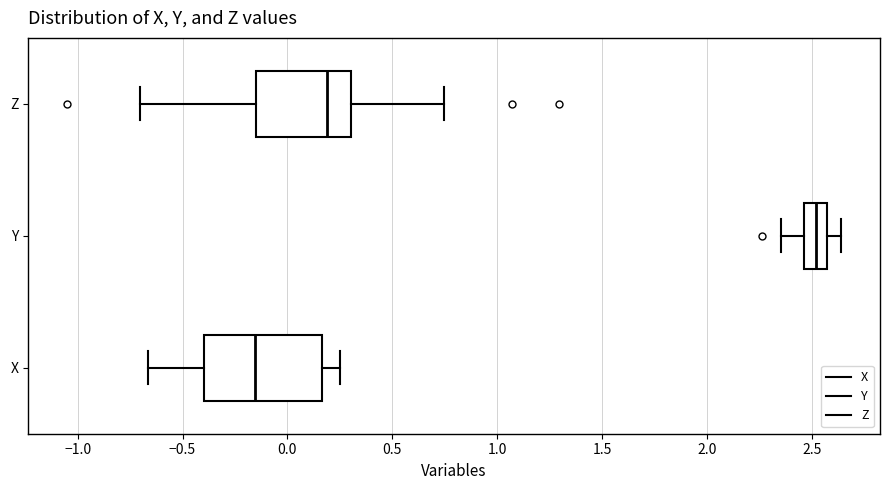

Where does the left whisker of the box for Z end on the x-axis? The values are not printed on the chart, so give them approximately, as read against the axis.

-0.70